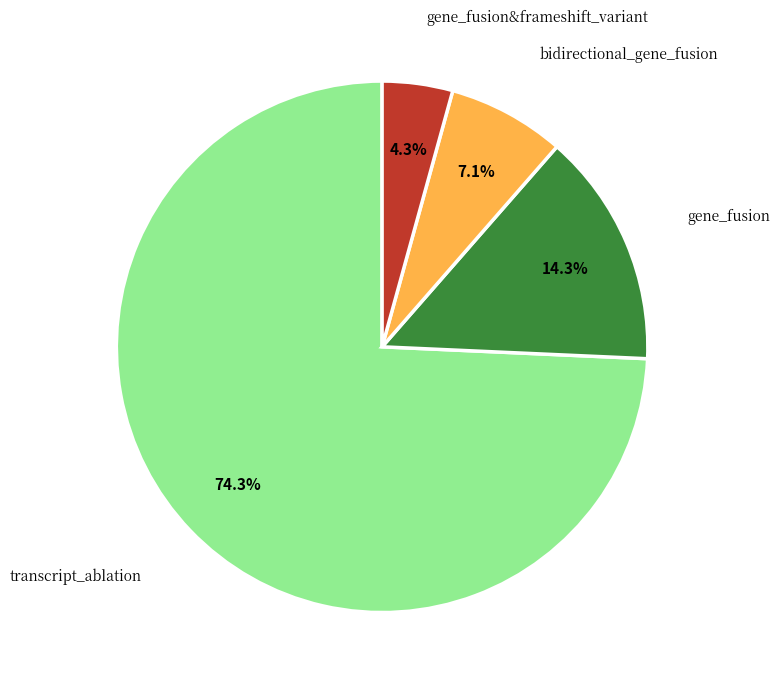

Which slice is the smallest?

gene_fusion&frameshift_variant